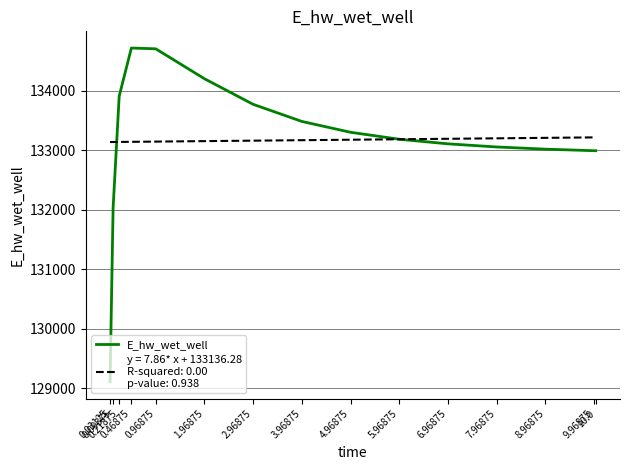

Rank the categories by value from highest to lowest.

0.46875, 0.96875, 1.96875, 0.21875, 2.96875, 3.96875, 4.96875, 5.96875, 6.96875, 7.96875, 8.96875, 9.96875, 10.0, 0.09375, 0.03125